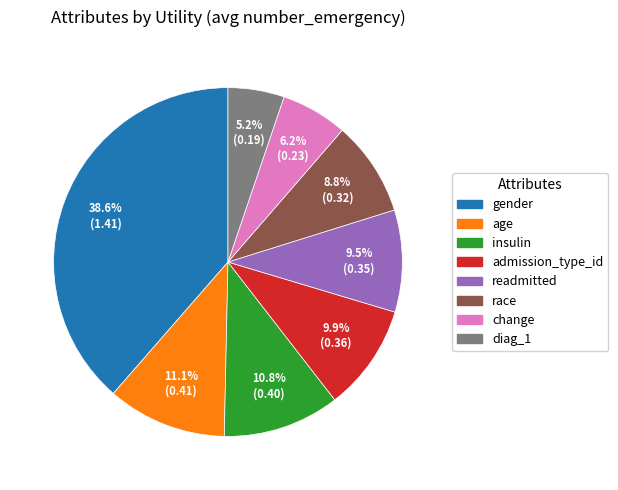

Between change and readmitted, which is larger?

readmitted